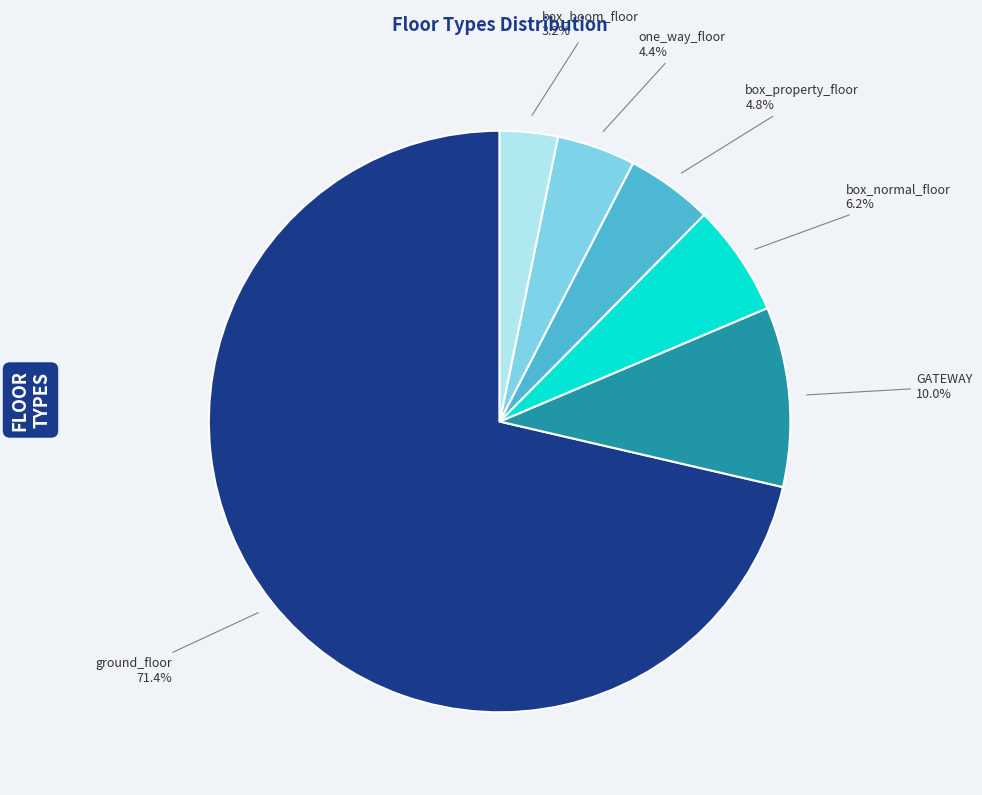

Between ground_floor and box_normal_floor, which is larger?

ground_floor